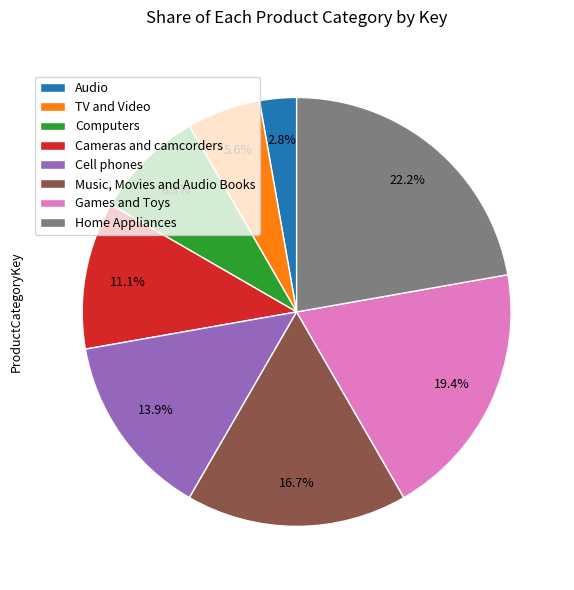

Rank the categories by value from lowest to highest.

Audio, TV and Video, Computers, Cameras and camcorders, Cell phones, Music, Movies and Audio Books, Games and Toys, Home Appliances